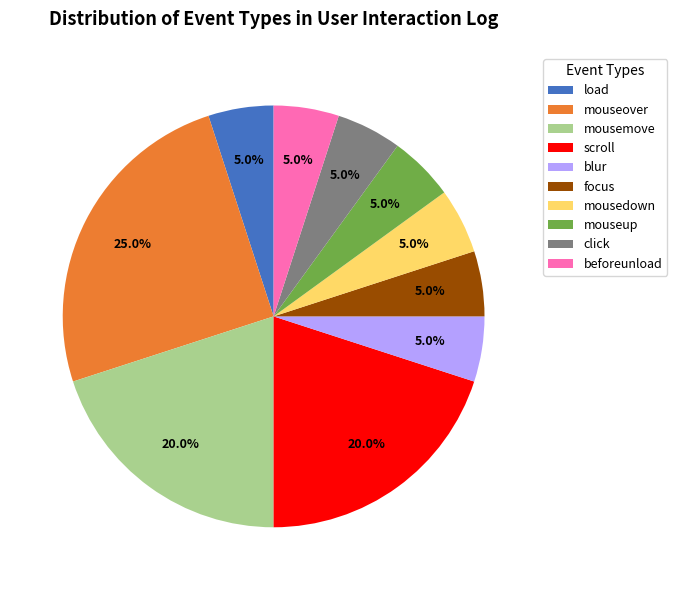

Which slice is the largest?

mouseover